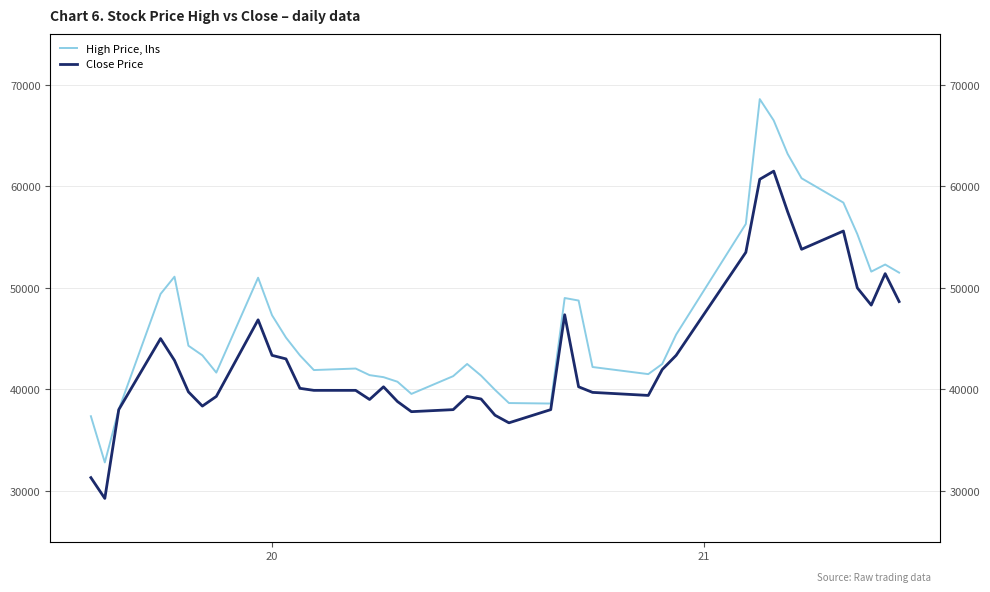

Reading right to left, transcribe all the data shown in this chart.

High Price (light): 51500	52300	51600	55300	58400	60800	63200	66500	68600	56300	45400	42500	41500	42200	48750	49000	38600	38650	39950	41350	42500	41300	39550	40750	41200	41400	42050	41900	43350	45100	47300	51000	41650	43350	44300	51100	49400	38000	32800	37350
Close Price (dark): 48650	51400	48300	50000	55600	53800	57500	61500	60700	53500	43350	41950	39400	39700	40250	47350	38000	36700	37450	39050	39300	38000	37800	38800	40250	39000	39900	39900	40100	43000	43350	46850	39300	38350	39750	42850	45000	38000	29250	31300